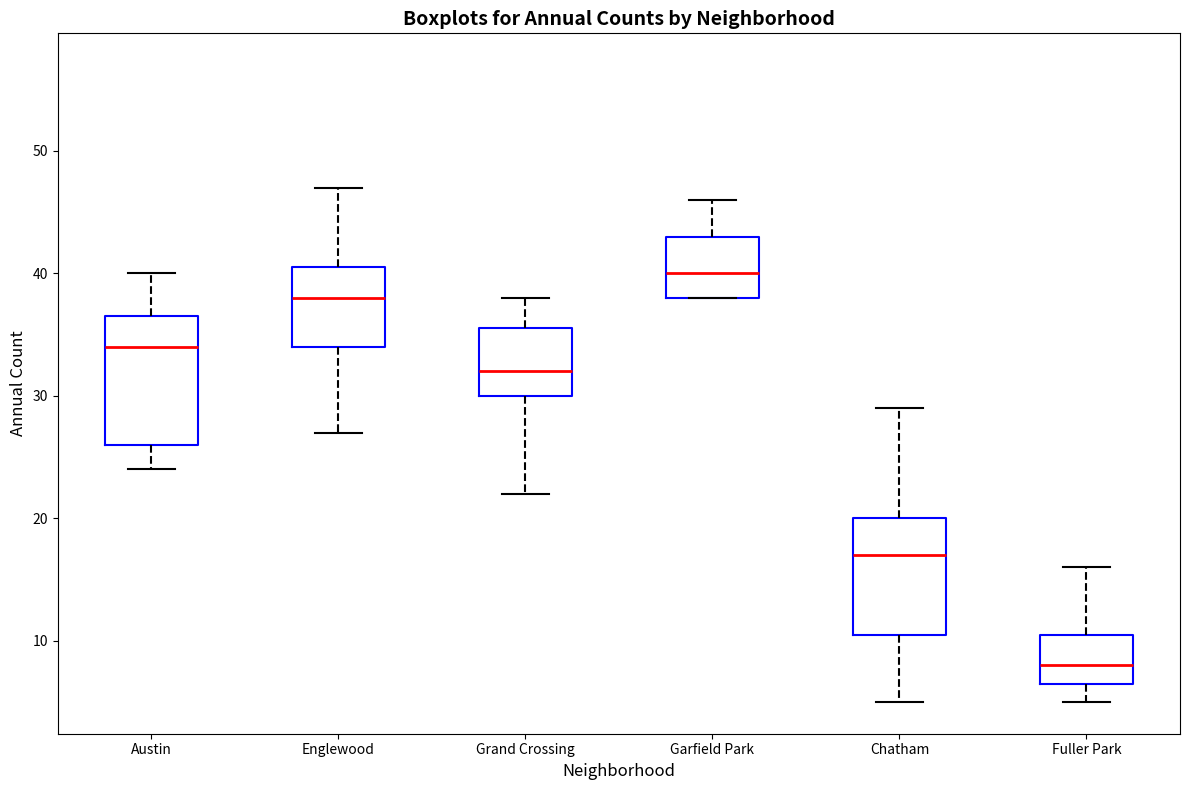

Where does the median line of the box for Garfield Park sit on the y-axis? The values are not printed on the chart, so give them approximately, as read against the axis.

40